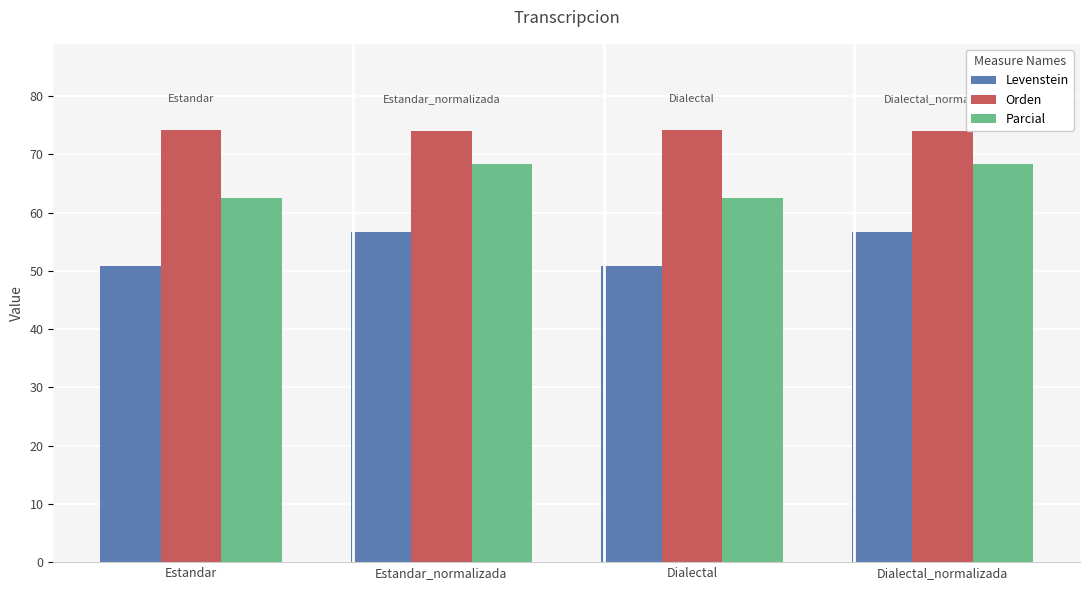

How many bars are there in total?

12